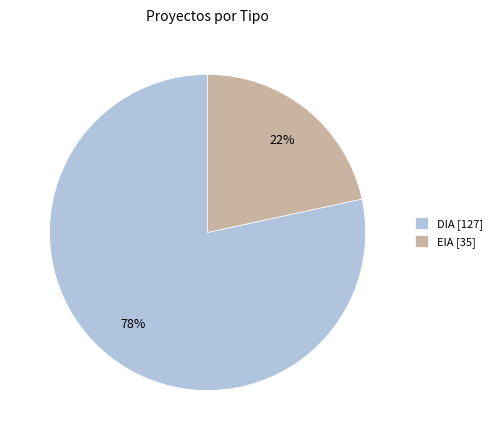

Do DIA [127] and EIA [35] together represent more than half of the pie?

Yes